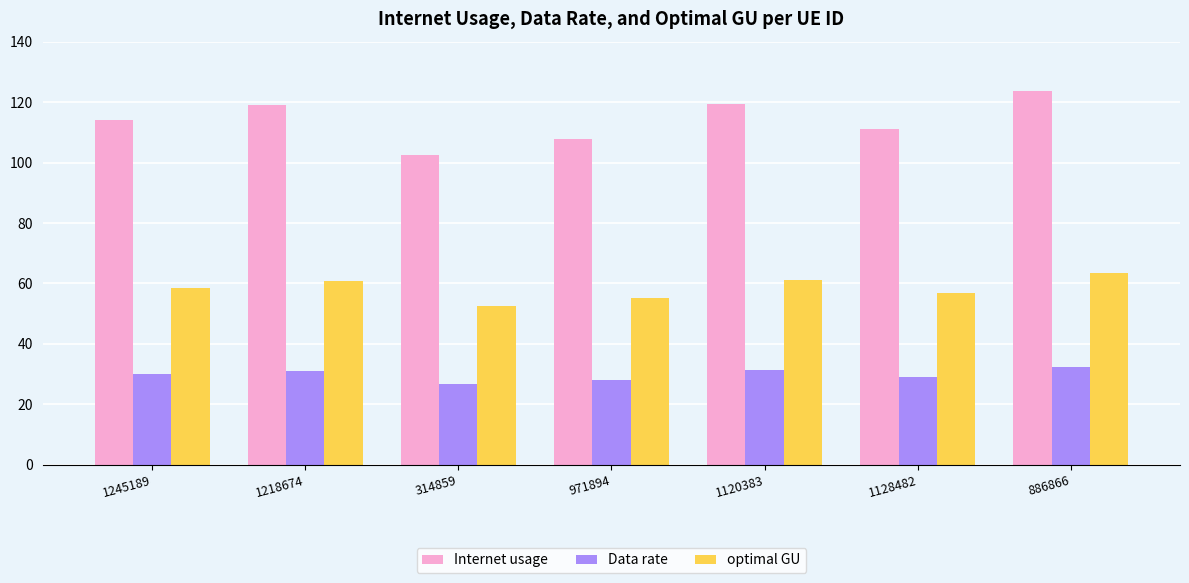

What is the sum of all Data rate values?

208.9